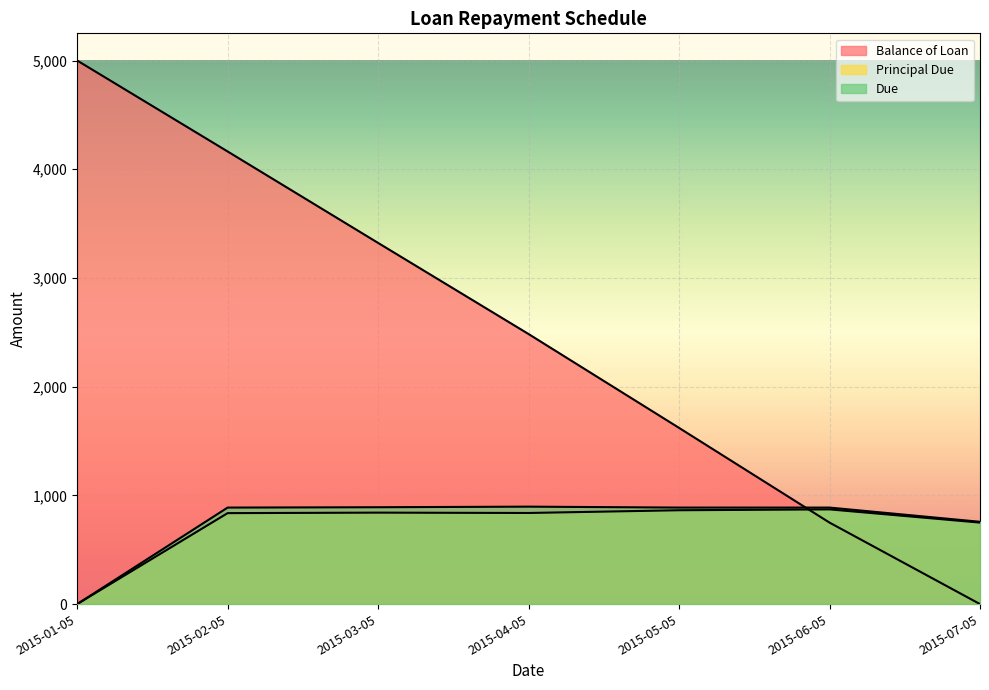

Between 2015-07-05 and 2015-01-05, which is larger?

2015-01-05